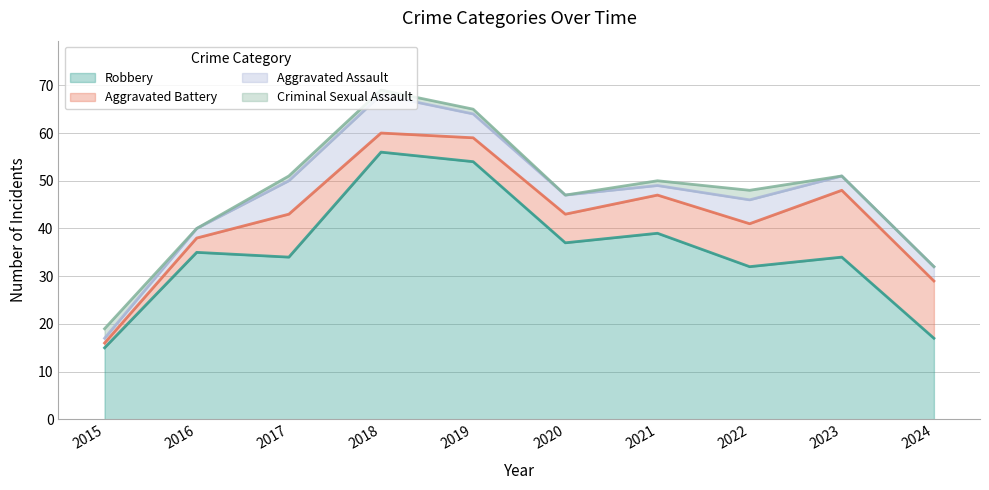

Which series has the widest spread of values?

Robbery